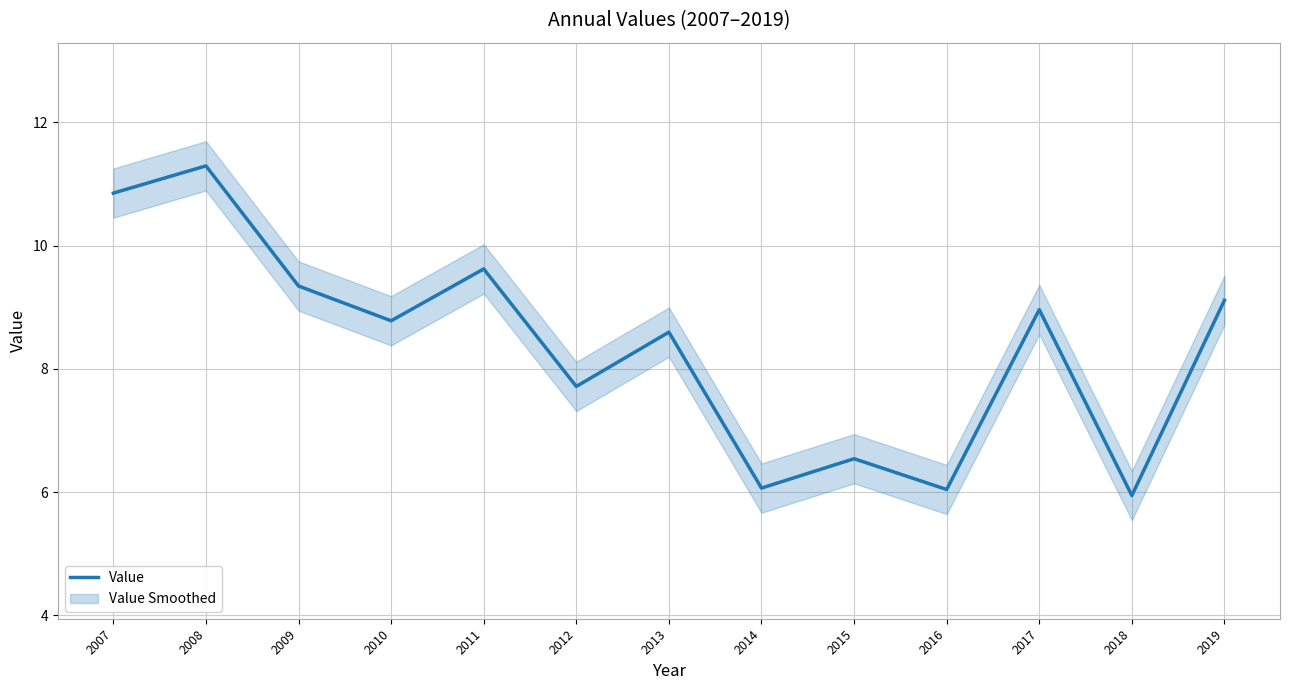

What is the sum of all values?

108.9